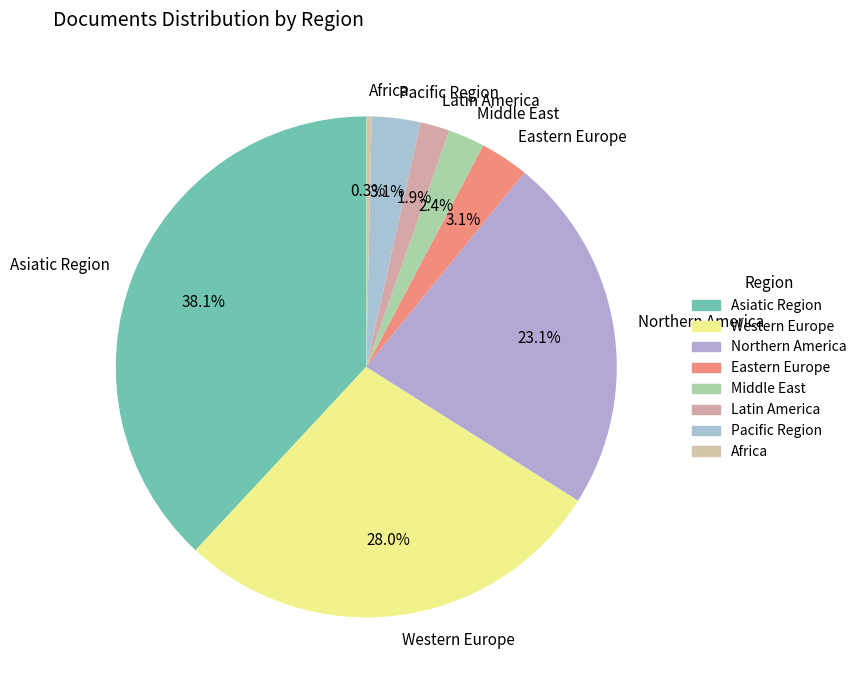

Is Latin America the majority of the pie?

No